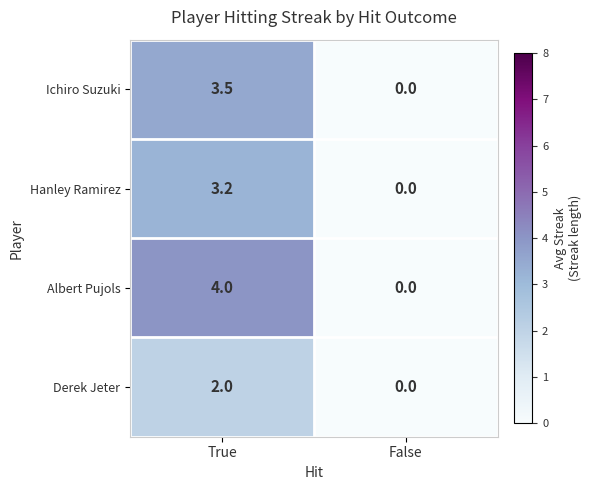

How many categories are shown in the chart?

2